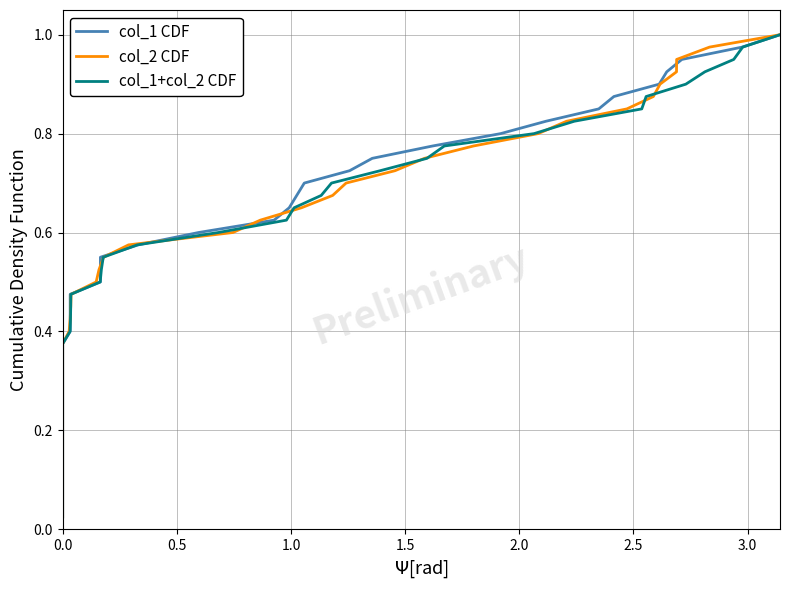

The value of col_1+col_2 CDF at 0.0 is 0.5. True or false?

False